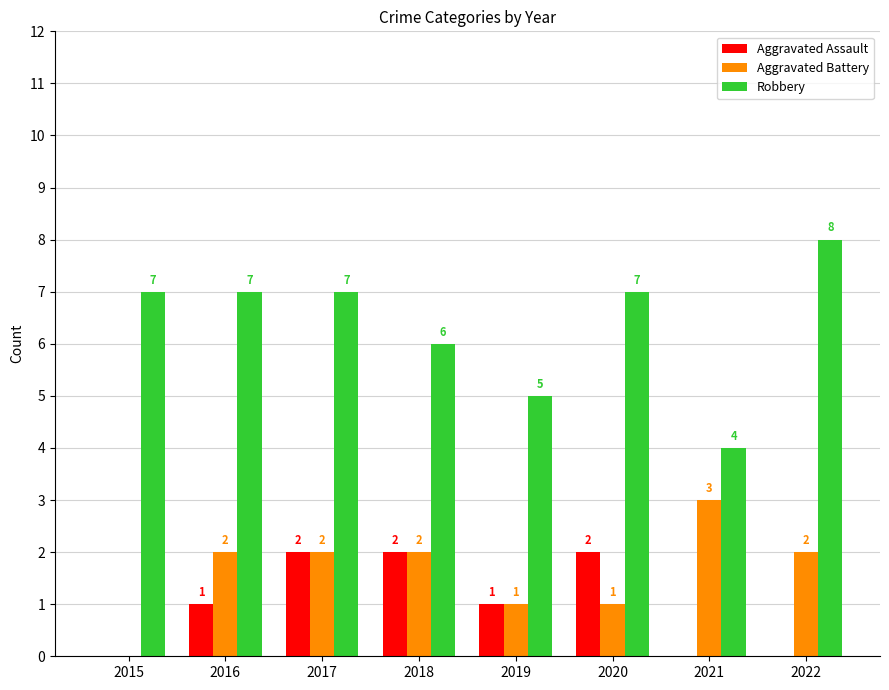

How many Aggravated Battery values are between 1 and 2?

6